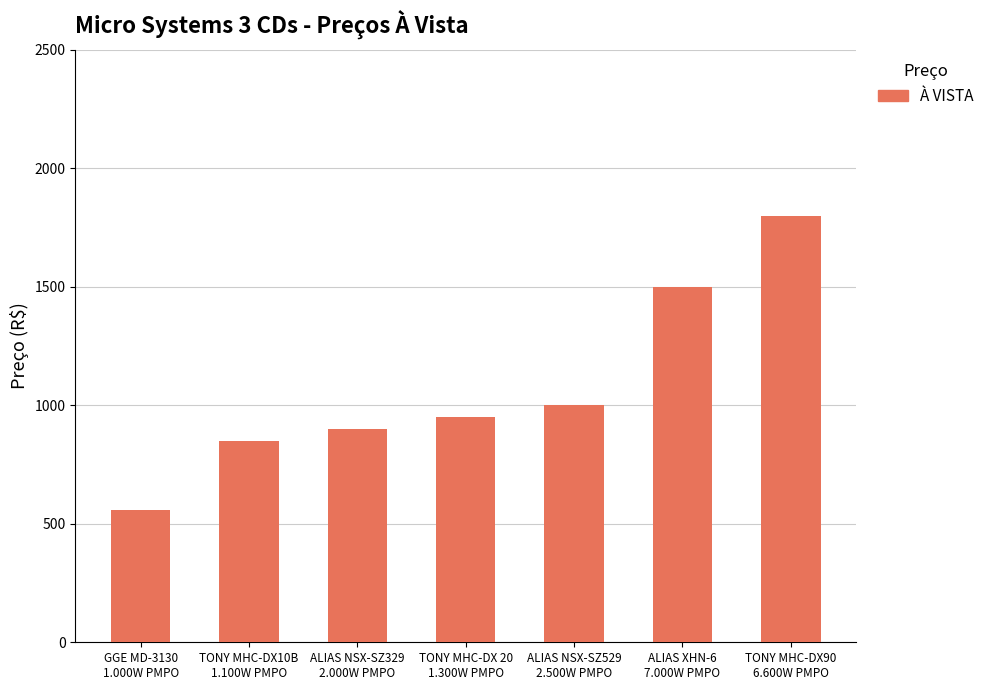

Is it true that the value at TONY MHC-DX10B
1.100W PMPO is 1443?

False